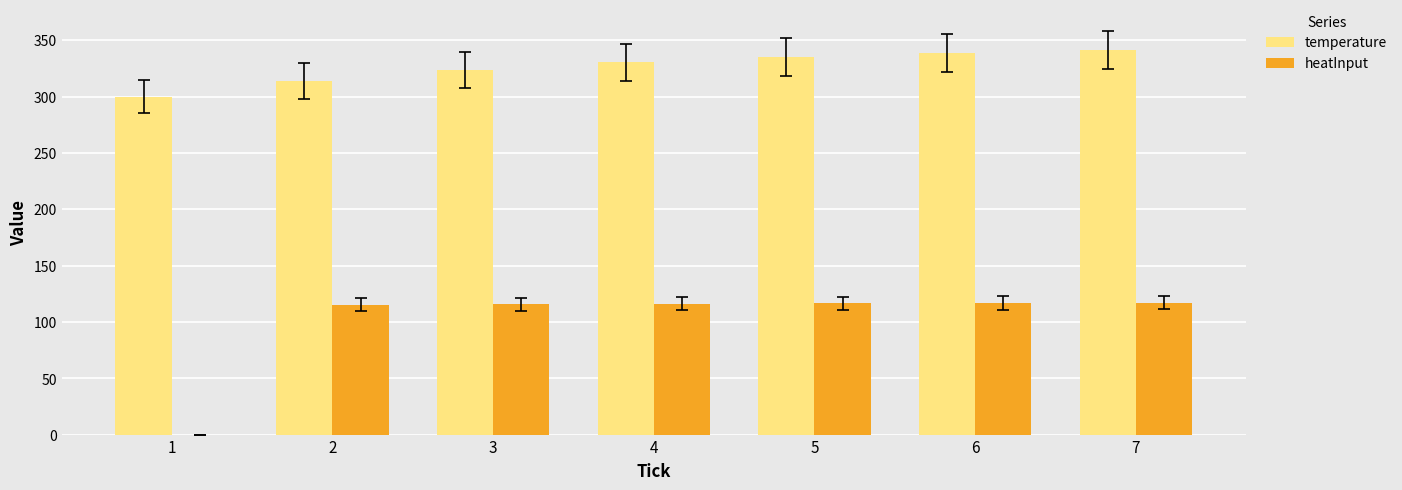

What is the sum of the temperature values at 6 and 4?

669.1